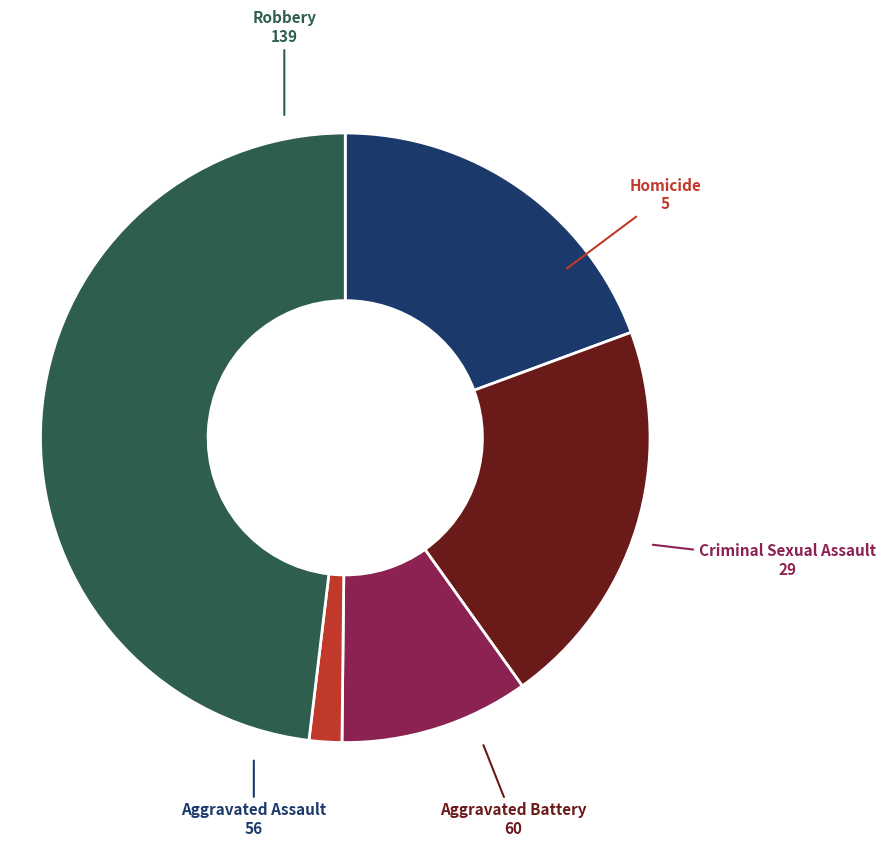

Does any single category account for the majority?

No